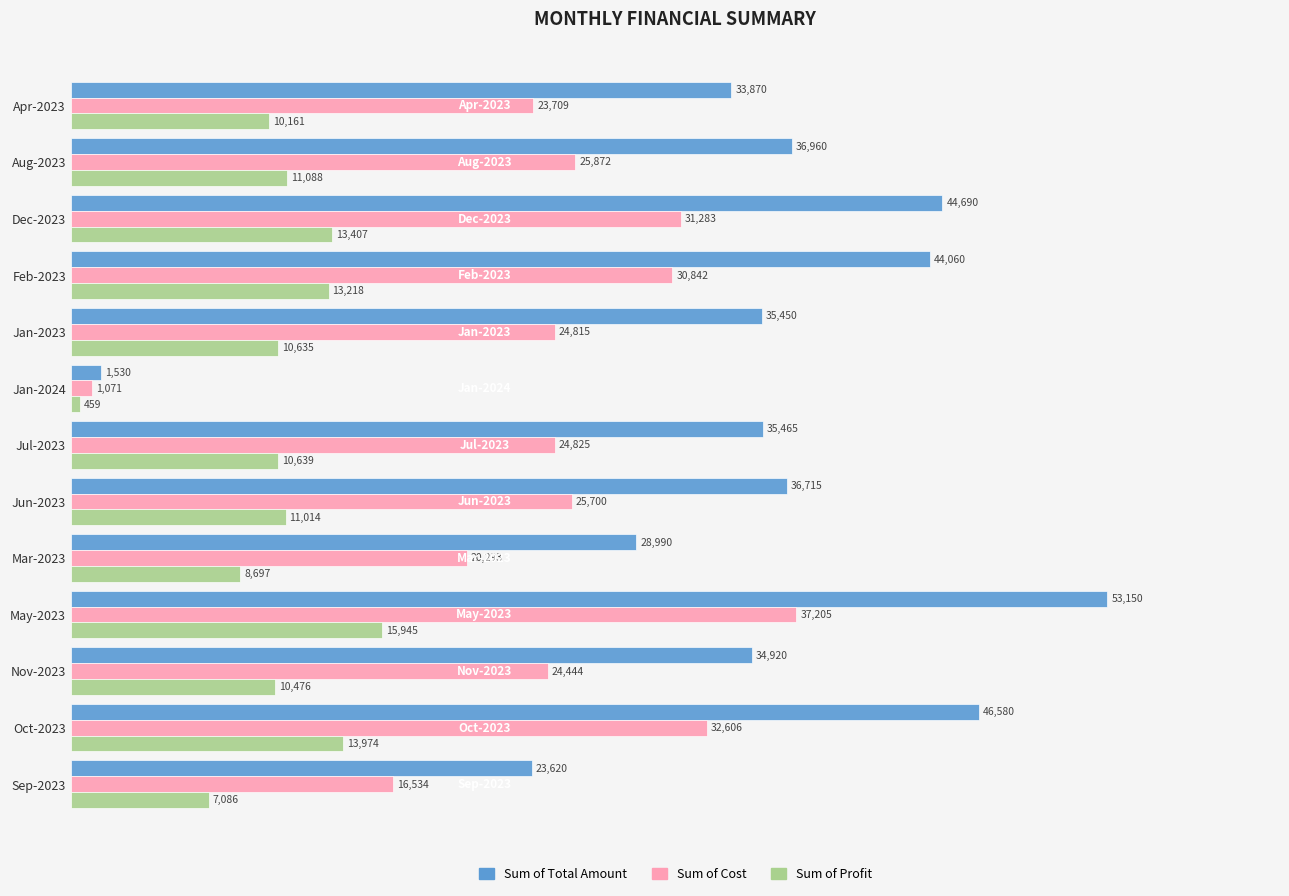

What is the average value of the Sum of Profit series?

10523.1